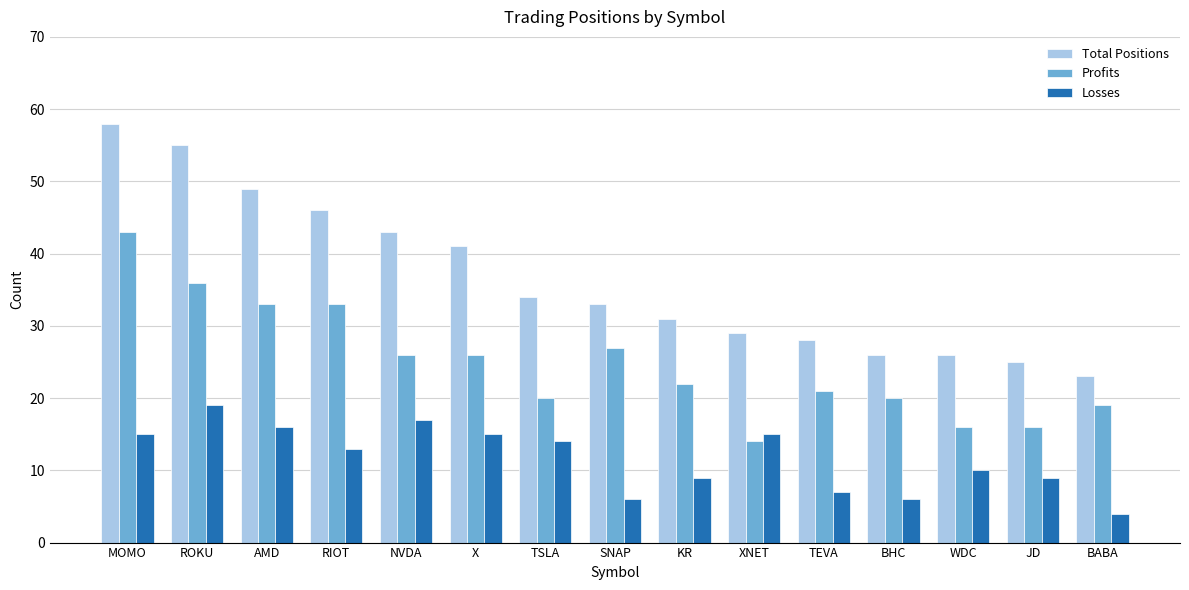

What are all the series names shown in the legend?

Total Positions, Profits, Losses